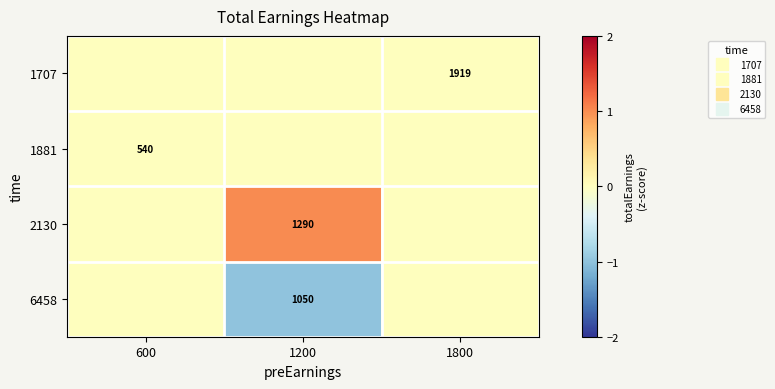

At which label does 2130 reach its minimum?

600